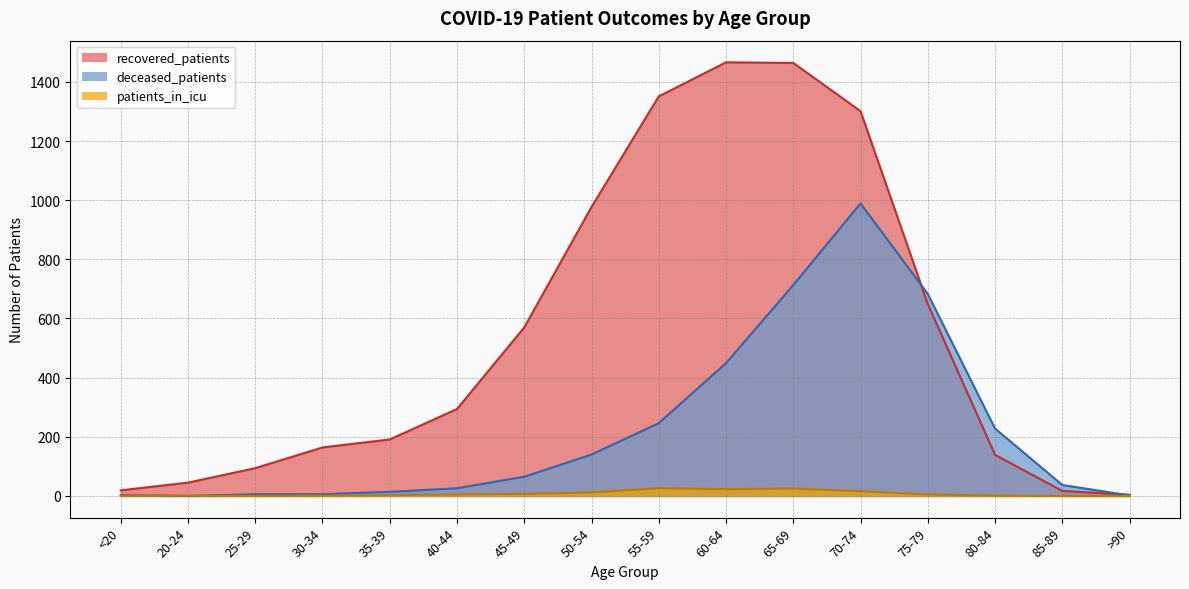

Reading left to right, transcribe all the data shown in this chart.

recovered_patients: <20=19	20-24=45	25-29=94	30-34=164	35-39=191	40-44=294	45-49=570	50-54=977	55-59=1351	60-64=1466	65-69=1464	70-74=1301	75-79=649	80-84=139	85-89=17	>90=4
deceased_patients: <20=3	20-24=0	25-29=6	30-34=6	35-39=14	40-44=26	45-49=65	50-54=140	55-59=246	60-64=449	65-69=713	70-74=989	75-79=683	80-84=228	85-89=37	>90=2
patients_in_icu: <20=1	20-24=1	25-29=0	30-34=1	35-39=3	40-44=5	45-49=7	50-54=12	55-59=26	60-64=23	65-69=25	70-74=16	75-79=5	80-84=1	85-89=0	>90=0